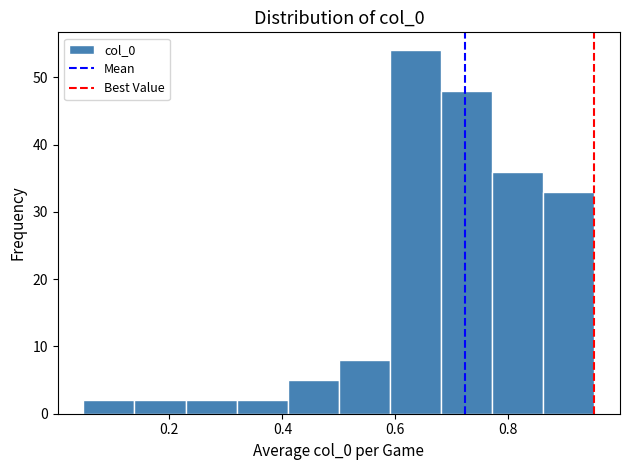

Which range on the x-axis has the tallest bar?

0.60 to 0.68